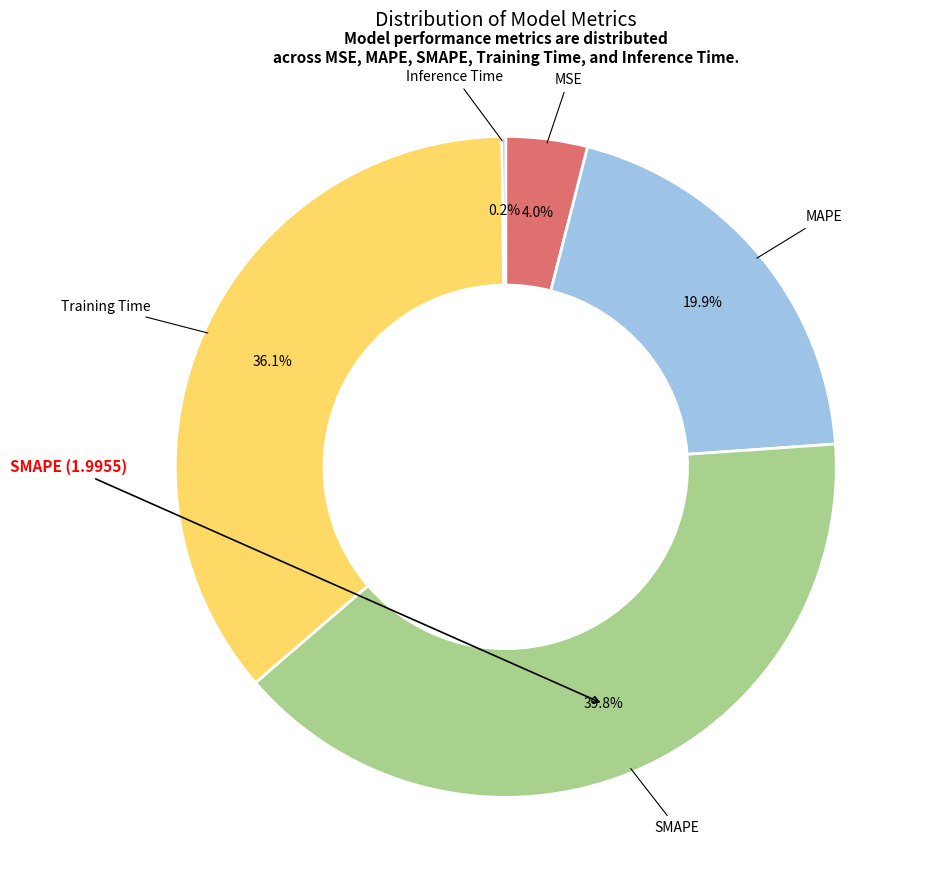

To the nearest percent, what is the difference between the largest and smallest slice percentages?

40%